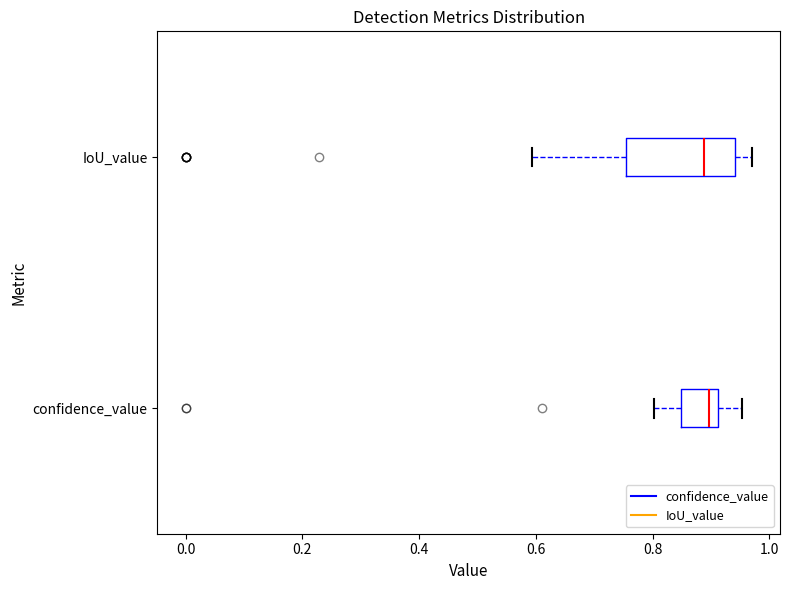

Reading bottom to top, transcribe this box plot: for each box, give where its median line is, the range the box spans, and where its two whiskers end, as read against the x-axis. The values are not printed on the chart, so give them approximately, as read against the axis.

confidence_value: median 0.90, box 0.84 to 0.92, whiskers 0.80 to 0.96
IoU_value: median 0.88, box 0.76 to 0.94, whiskers 0.60 to 0.96